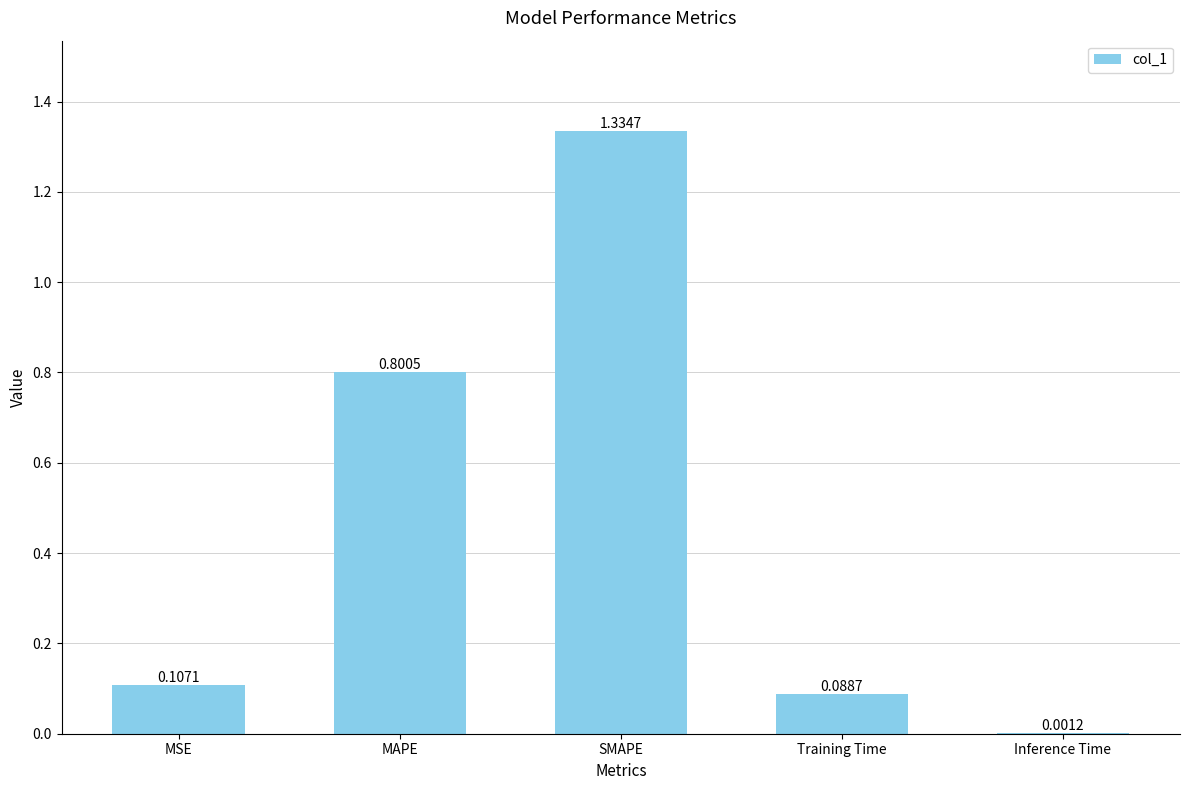

Between MSE and Training Time, which is larger?

MSE